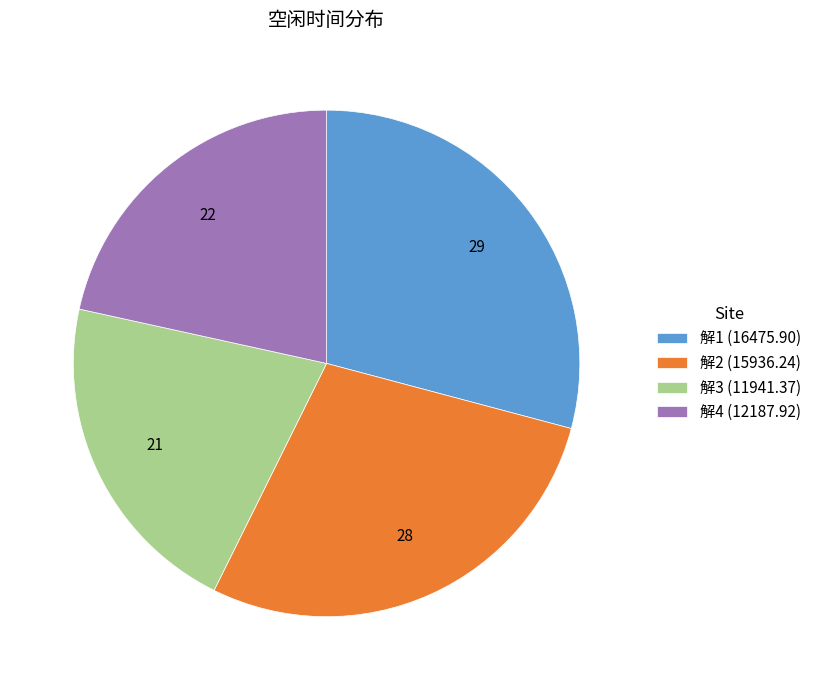

Is it true that 解4 is 22% of the pie?

True